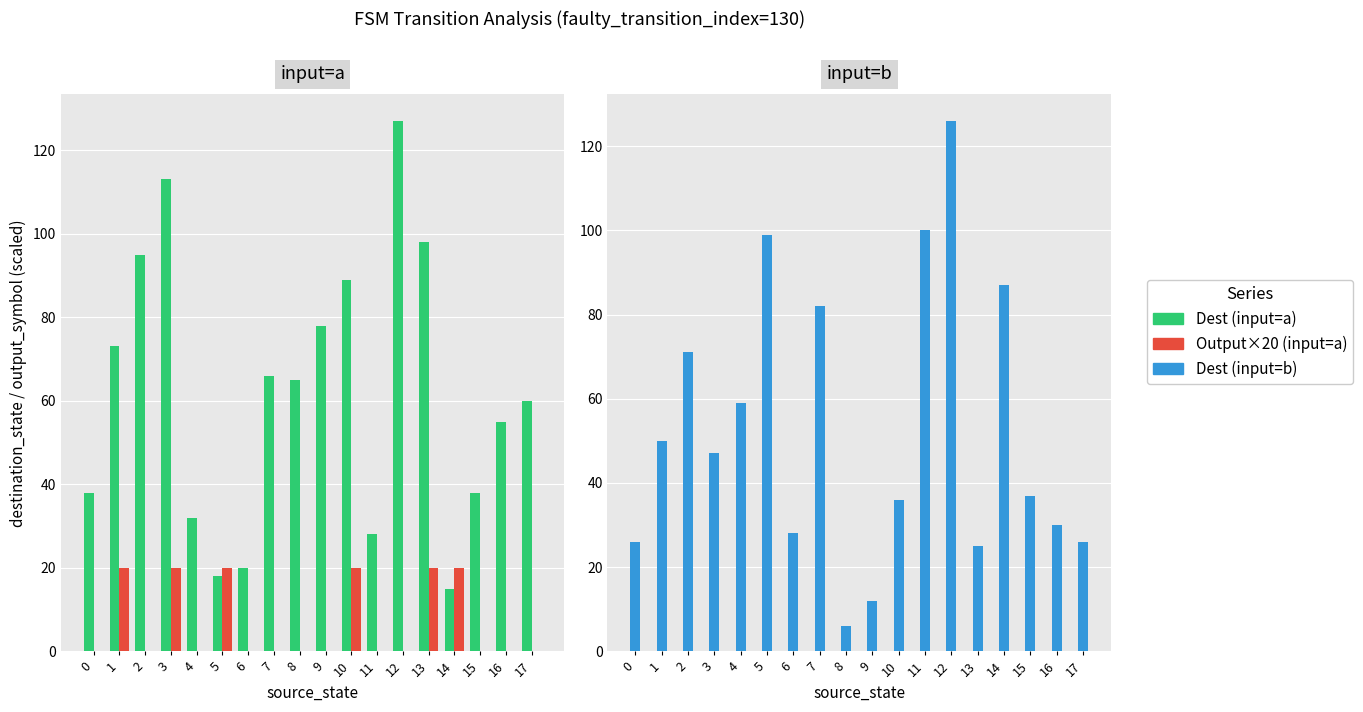

Reading left to right, list all the values displayed in this chart.

Dest (input=a): 38	73	95	113	32	18	20	66	65	78	89	28	127	98	15	38	55	60
Output×20 (input=a): 0	20	0	20	0	20	0	0	0	0	20	0	0	20	20	0	0	0
Dest (input=b): 26	50	71	47	59	99	28	82	6	12	36	100	126	25	87	37	30	26